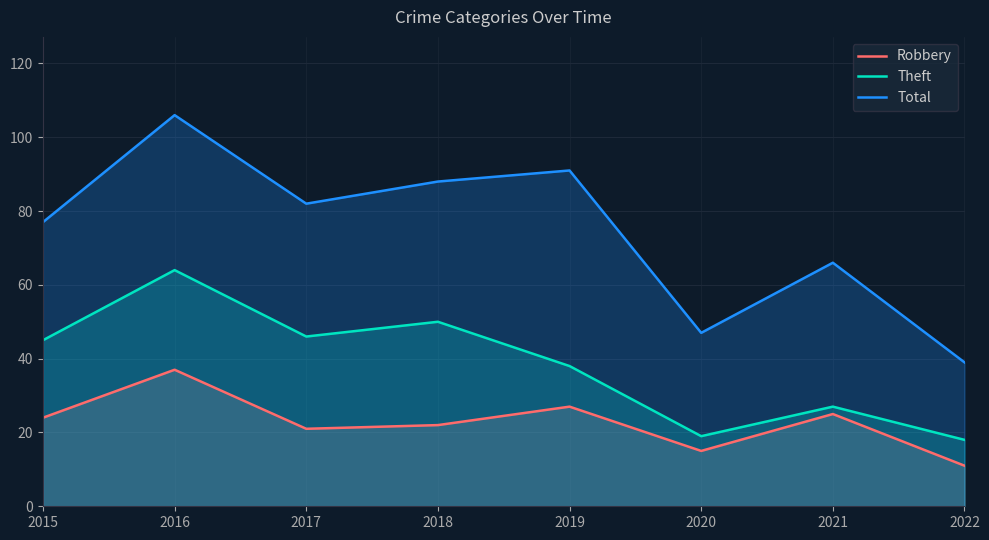

Which series changed the most between 2018 and 2020?

Total